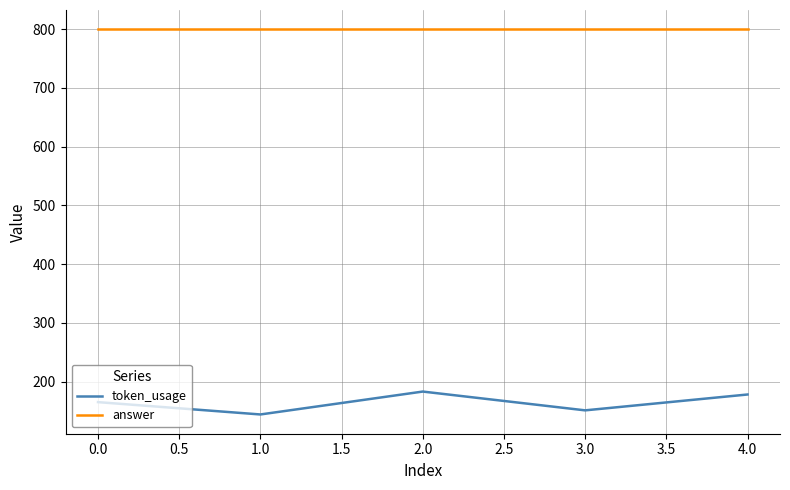

What is the difference between the second highest and second lowest values in the token_usage series?

27